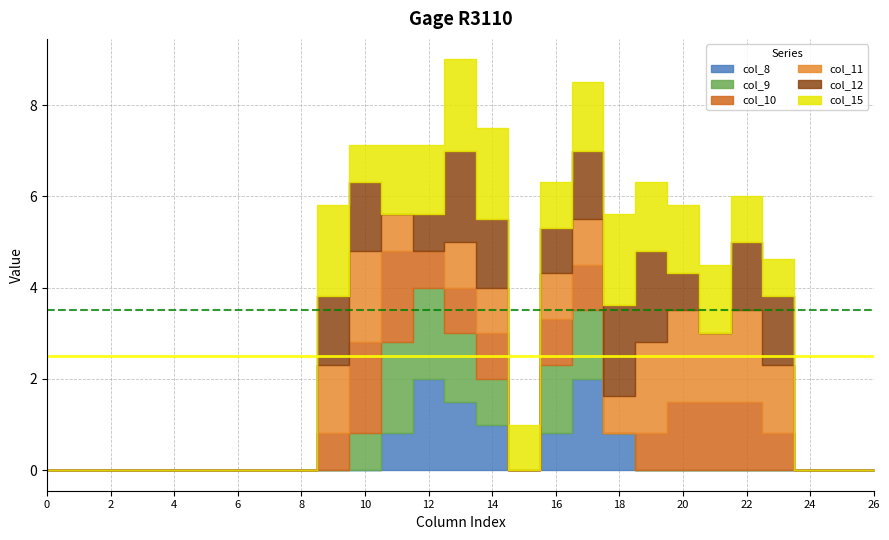

What are all the series names shown in the legend?

col_8, col_9, col_10, col_11, col_12, col_15